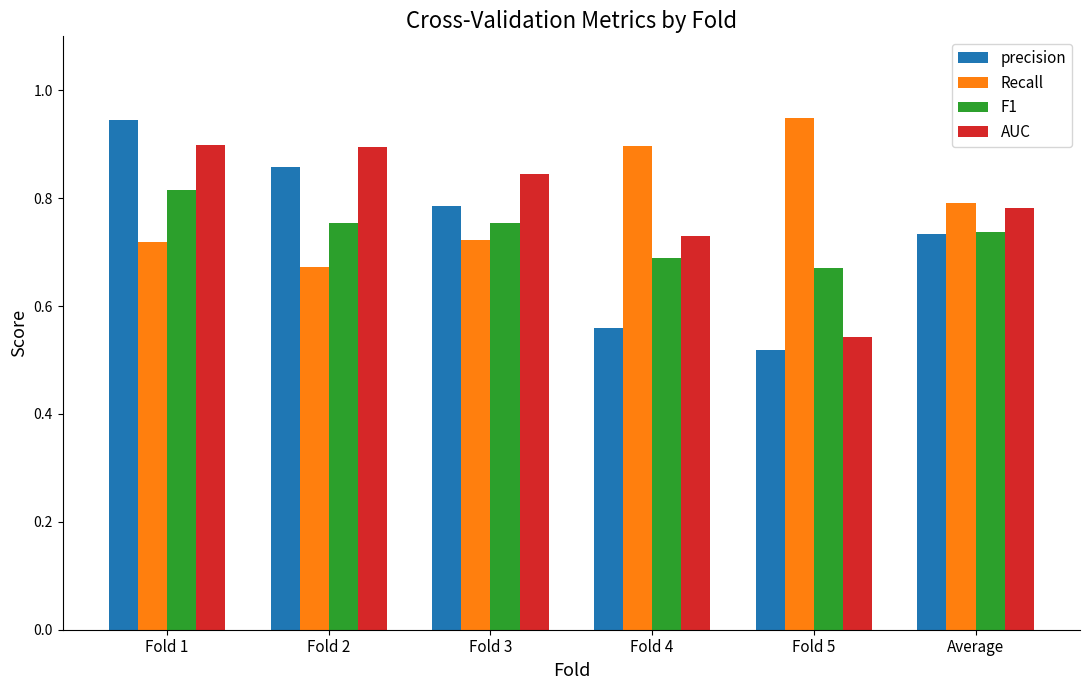

Which series has the widest spread of values?

precision